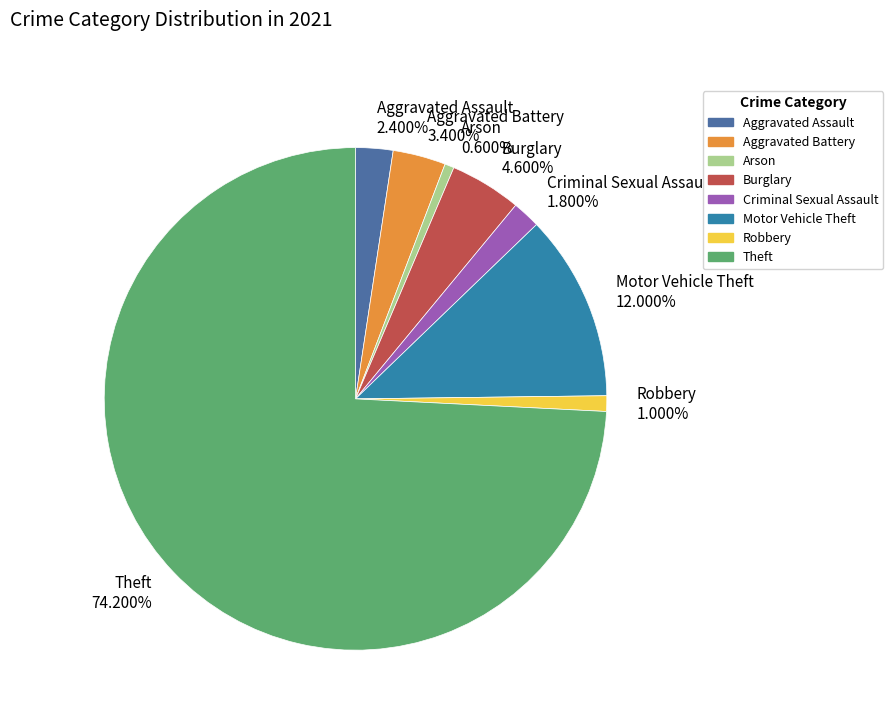

To the nearest percent, what is the combined percentage of Arson and Theft?

75%